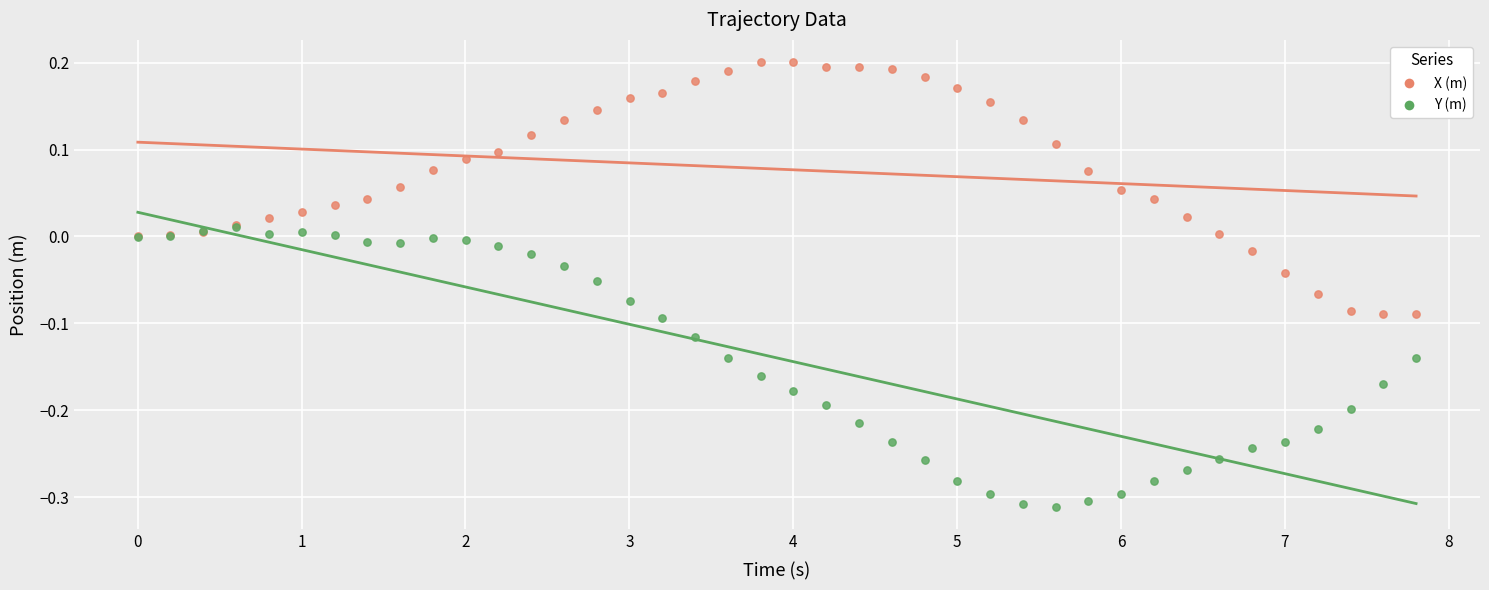

Which series has the largest Y range (max minus min)?

Y (m)